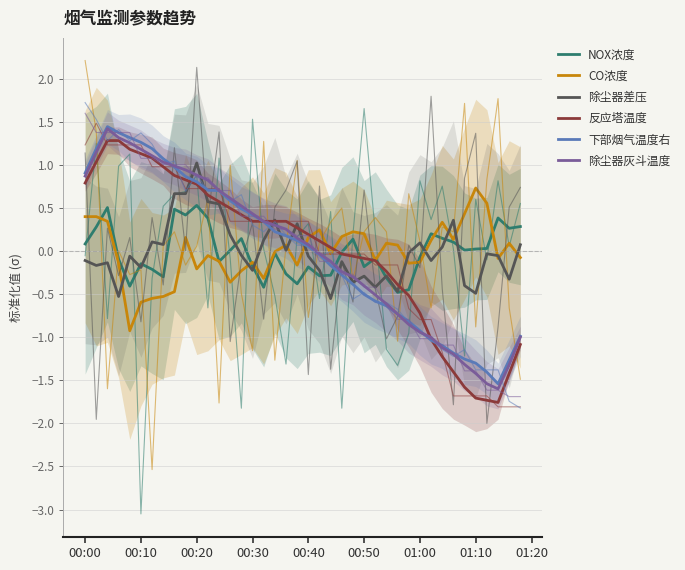

What is the minimum value shown in the chart?

-1.8